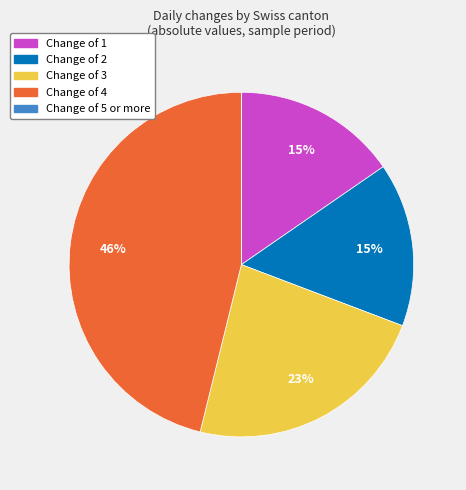

Is there a majority slice in this chart?

No